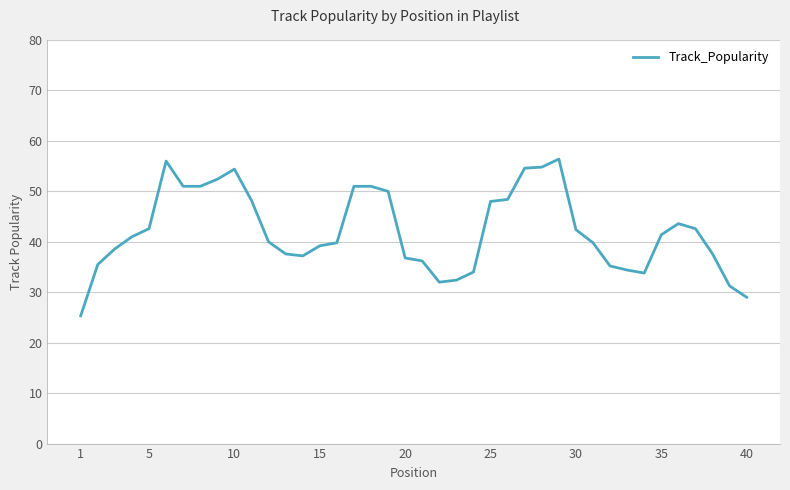

True or false: there are more than 1 points higher than both neighbors.

True